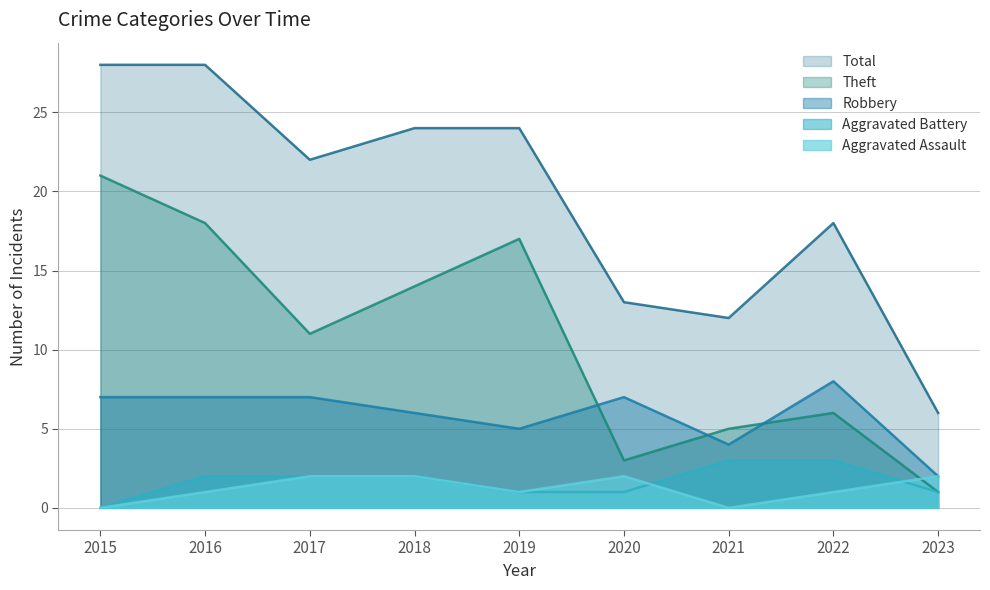

What are all the series names shown in the legend?

Total, Theft, Robbery, Aggravated Battery, Aggravated Assault